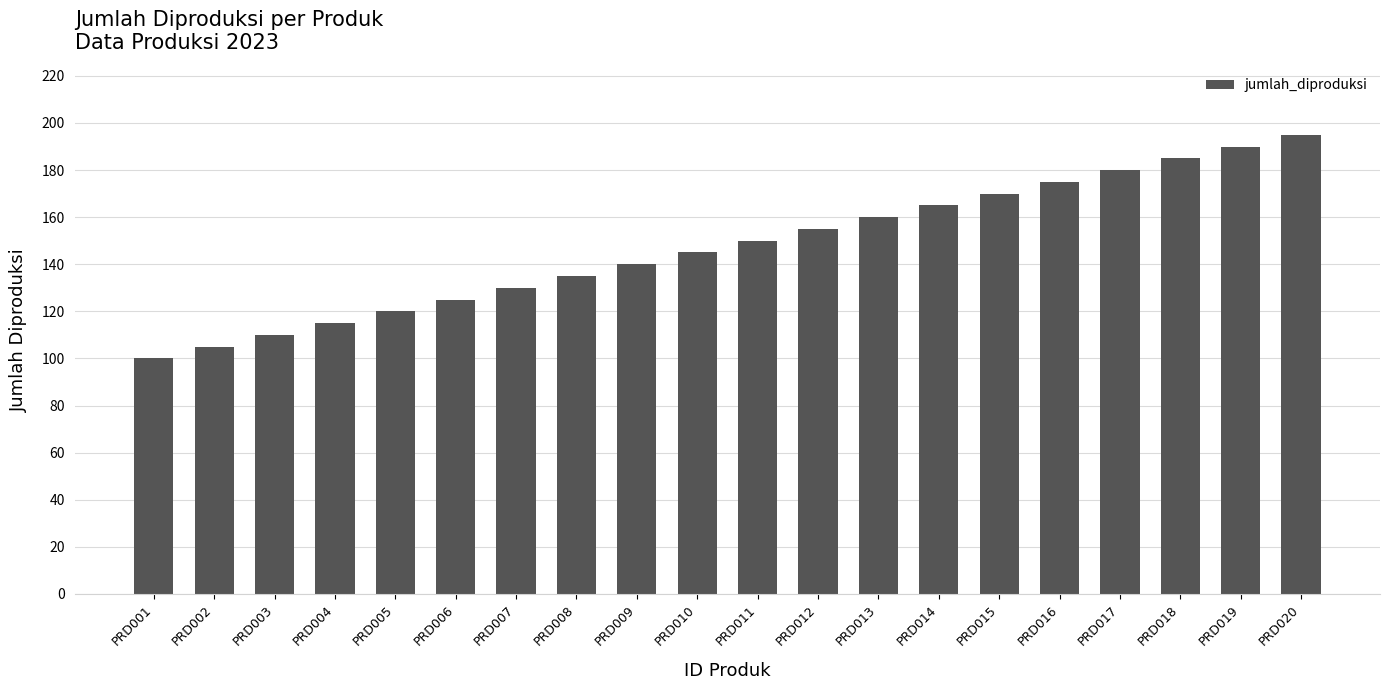

Which category has the highest value across all series?

PRD020